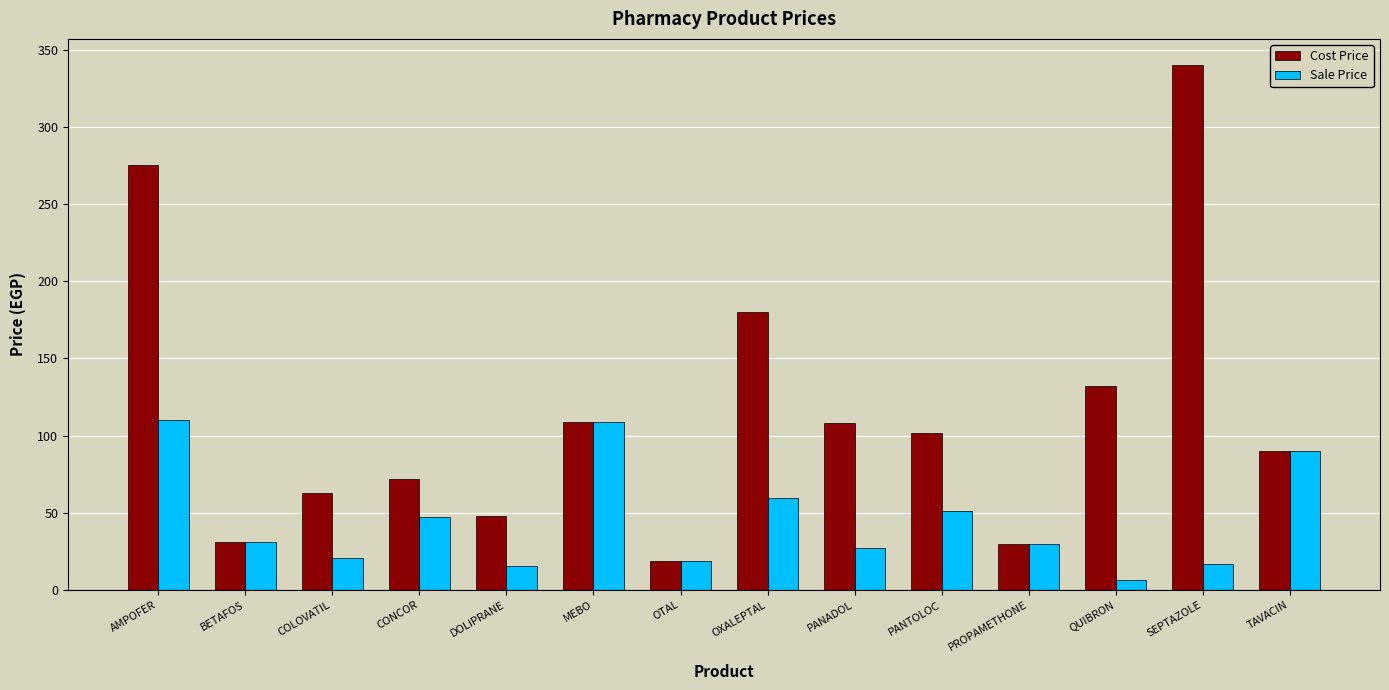

Rank the series at OXALEPTAL from lowest to highest value.

Sale Price, Cost Price